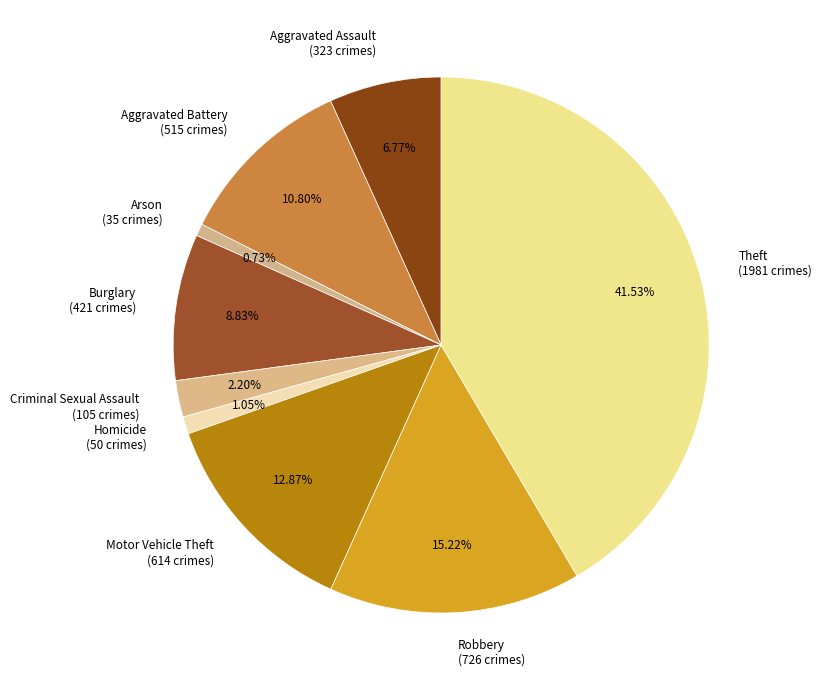

What percentage is the Arson slice, to the nearest percent?

1%